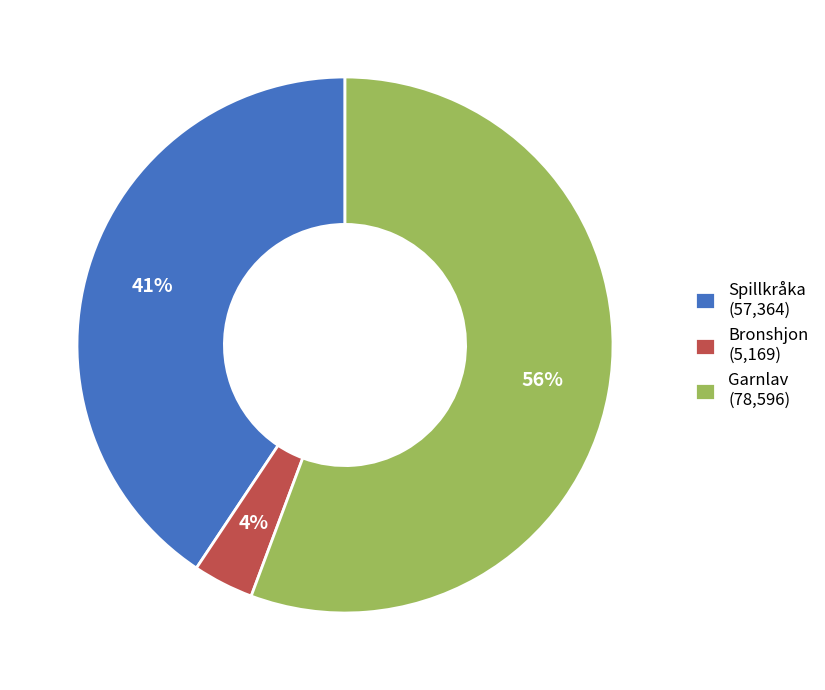

To the nearest percent, what is the combined percentage of Spillkråka and Garnlav?

96%